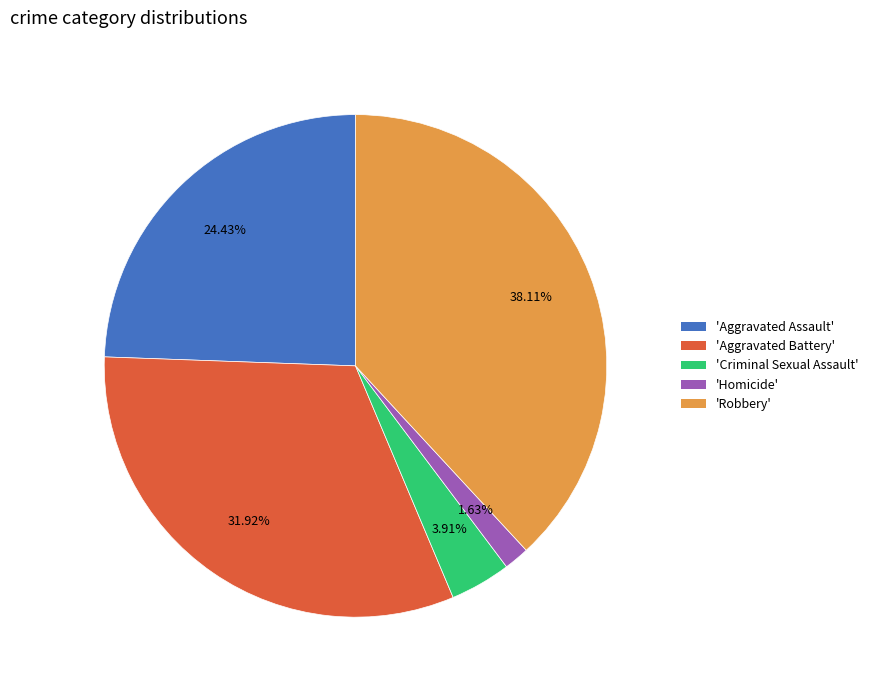

Between 'Aggravated Assault' and 'Aggravated Battery', which is larger?

'Aggravated Battery'